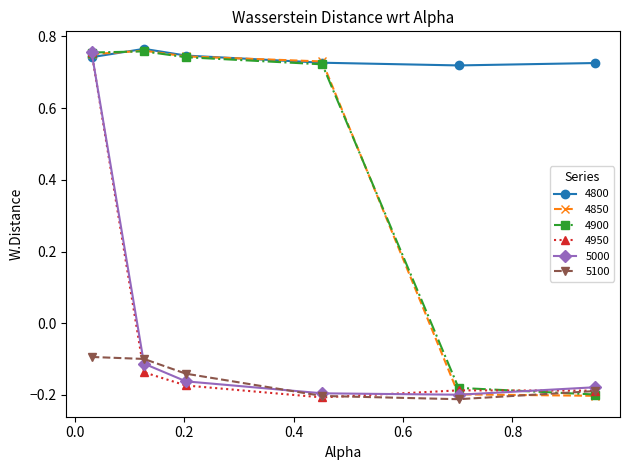

Count the 4950 values in the range 0 to 1.

1